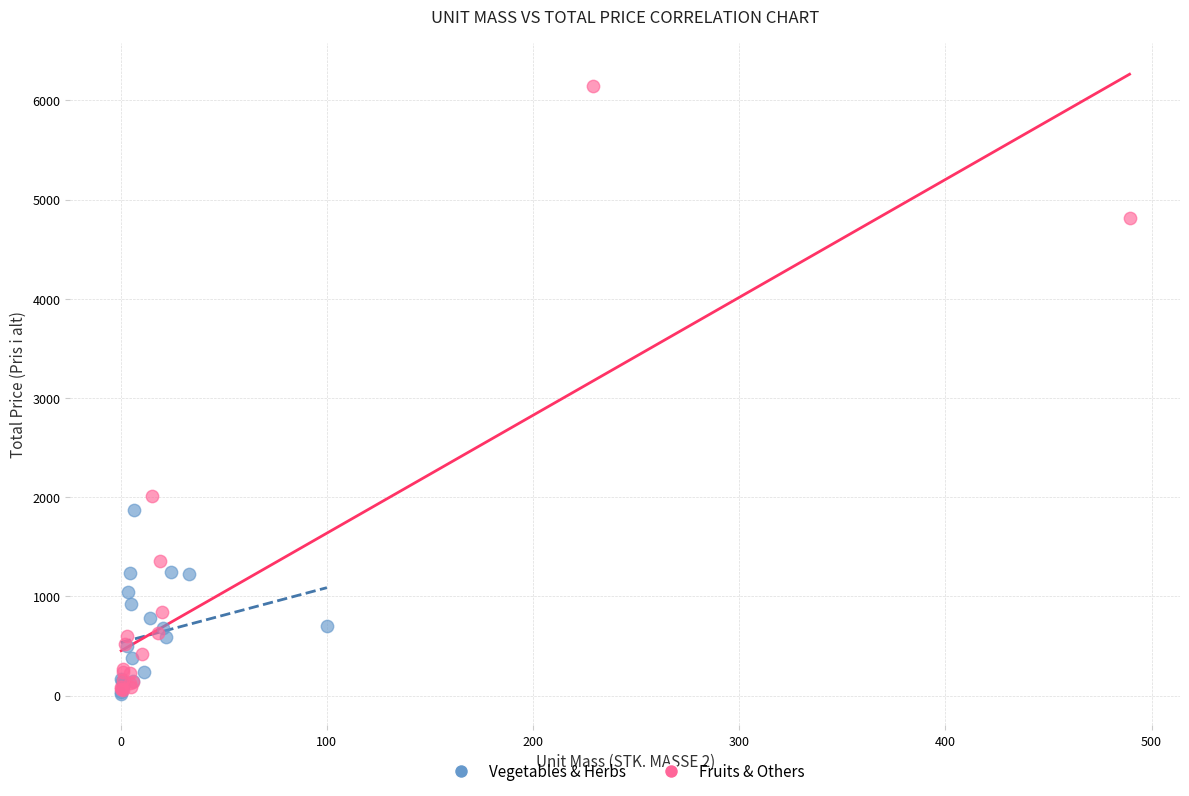

Which series contains the highest Y value?

Fruits & Others